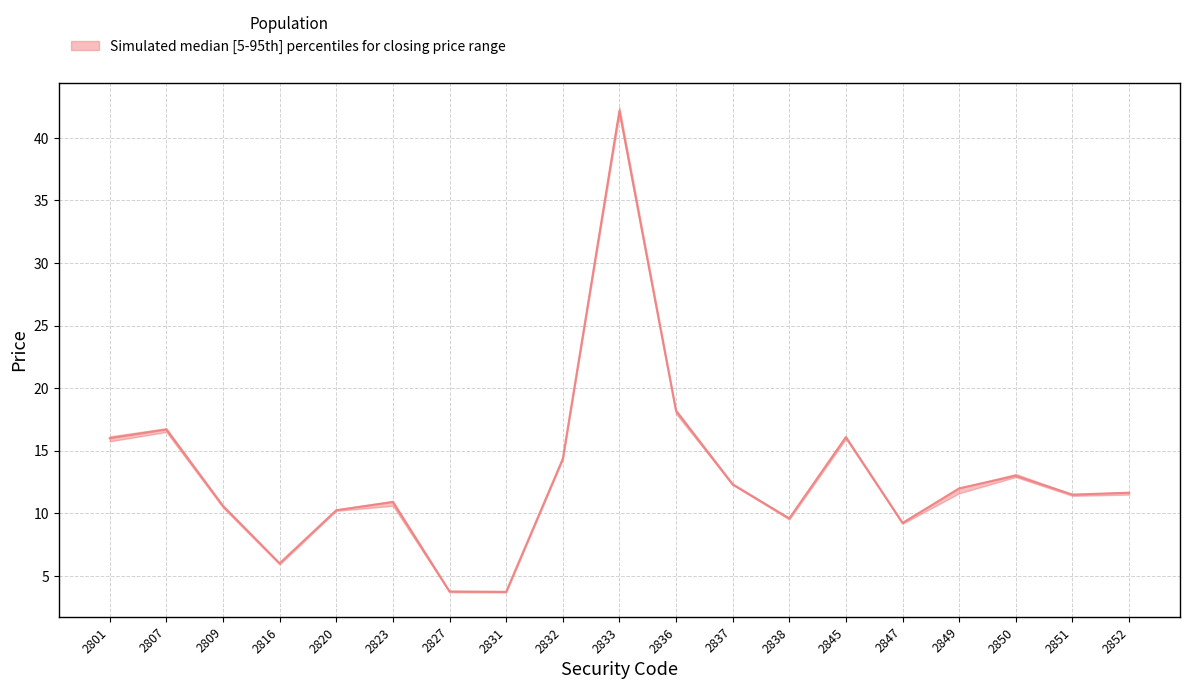

How many lines are shown in the chart?

3